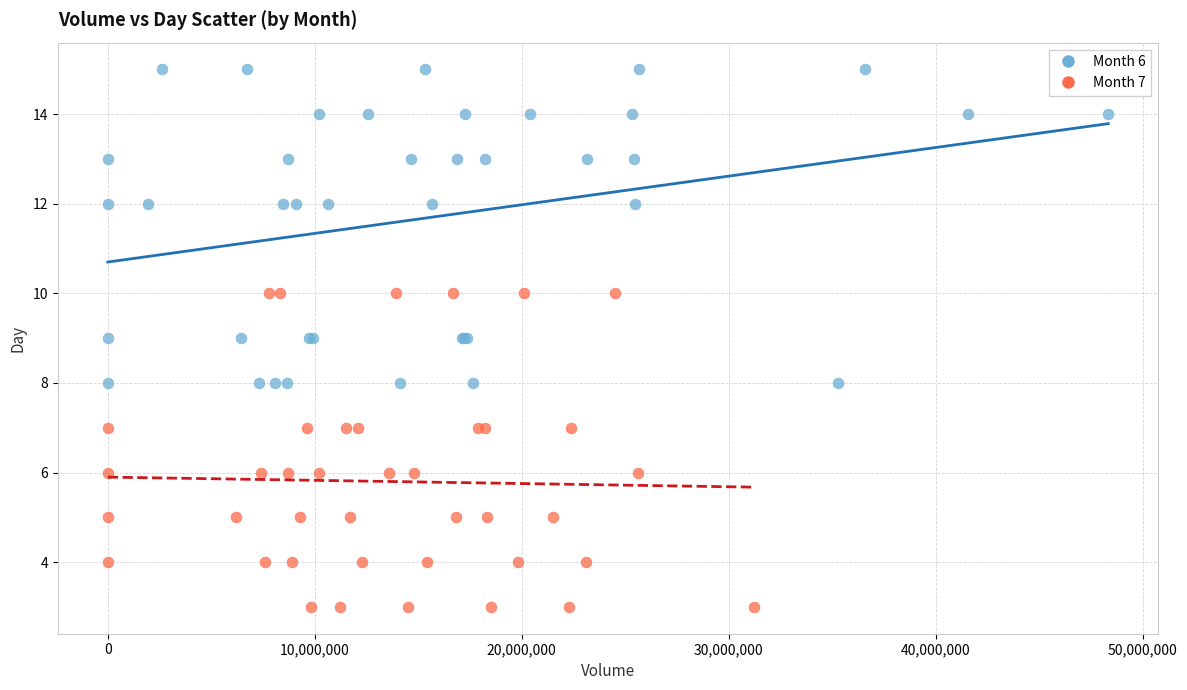

Which series reaches the maximum Y coordinate?

Month 6